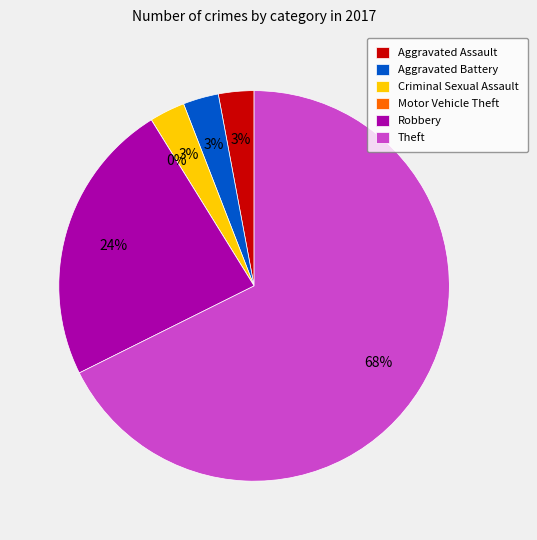

To the nearest percent, what percentage of the pie is Robbery?

24%